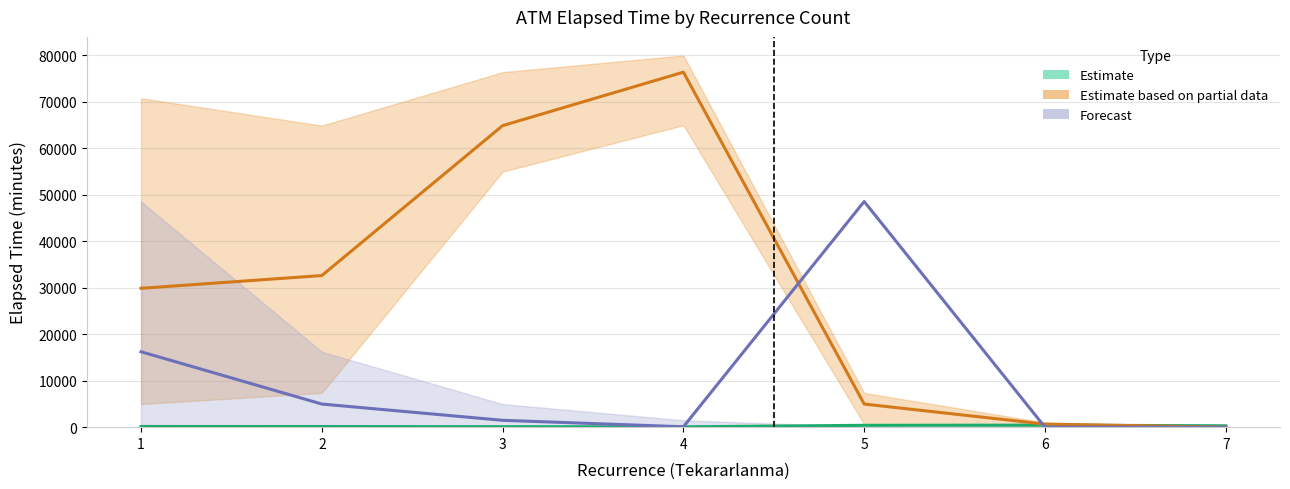

Which series has the widest spread of values?

Estimate based on partial data (Disconnected)